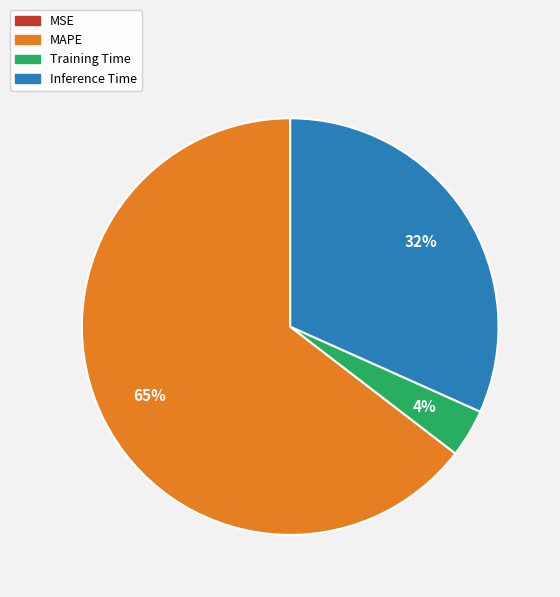

To the nearest percent, what is the average slice percentage?

25%